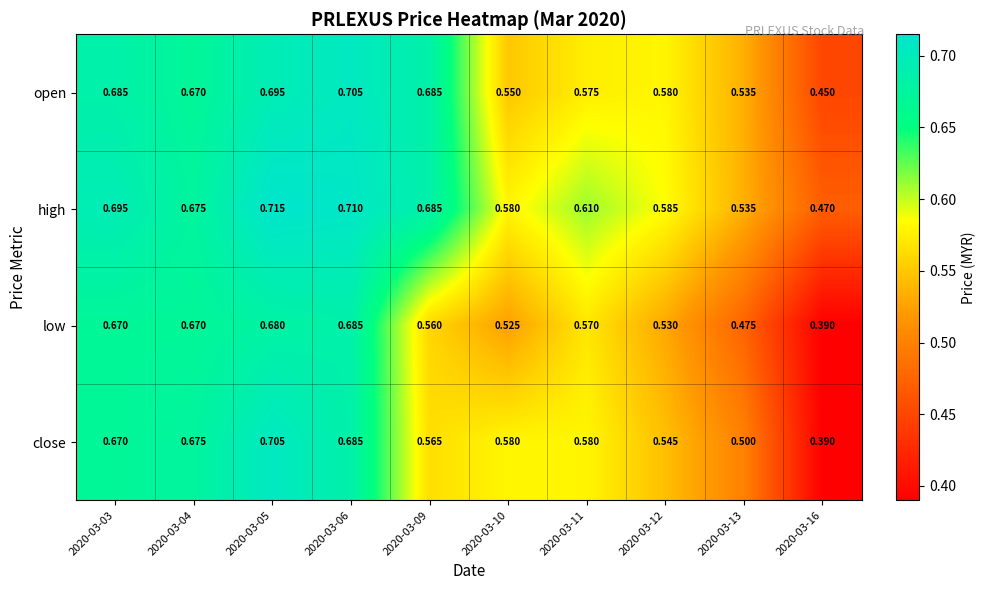

Is the value of high at 2020-03-13 greater than the value of close at 2020-03-11?

No